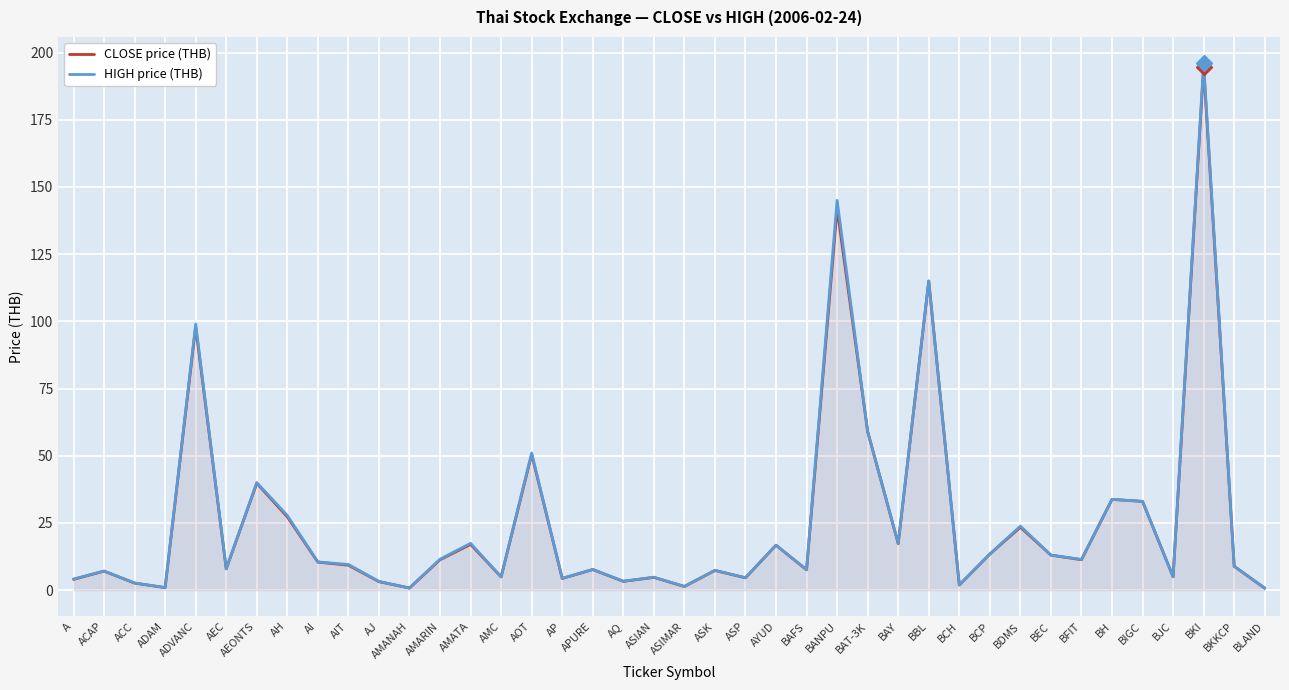

Which has a higher value, BAFS or BCP?

BCP